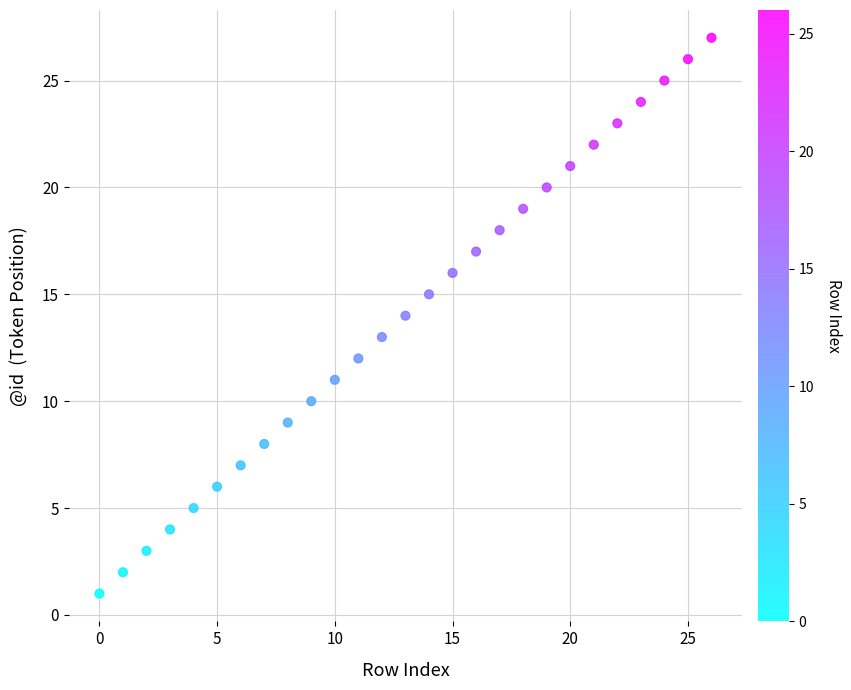

What is the range of Y values (max minus min)?

26